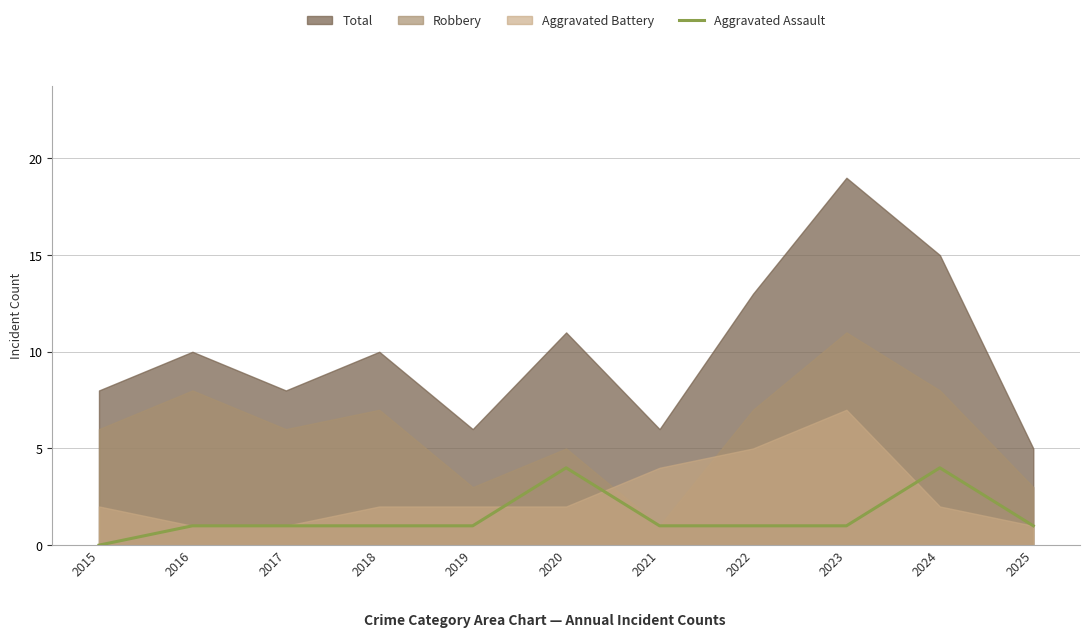

At which category does the chart reach its minimum across all series?

2015